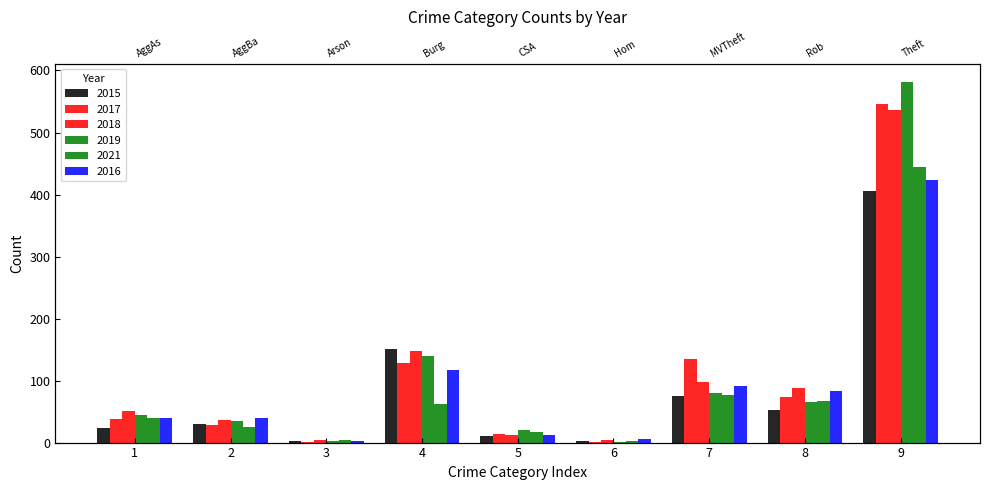

Between 1 and 5, which is larger?

1